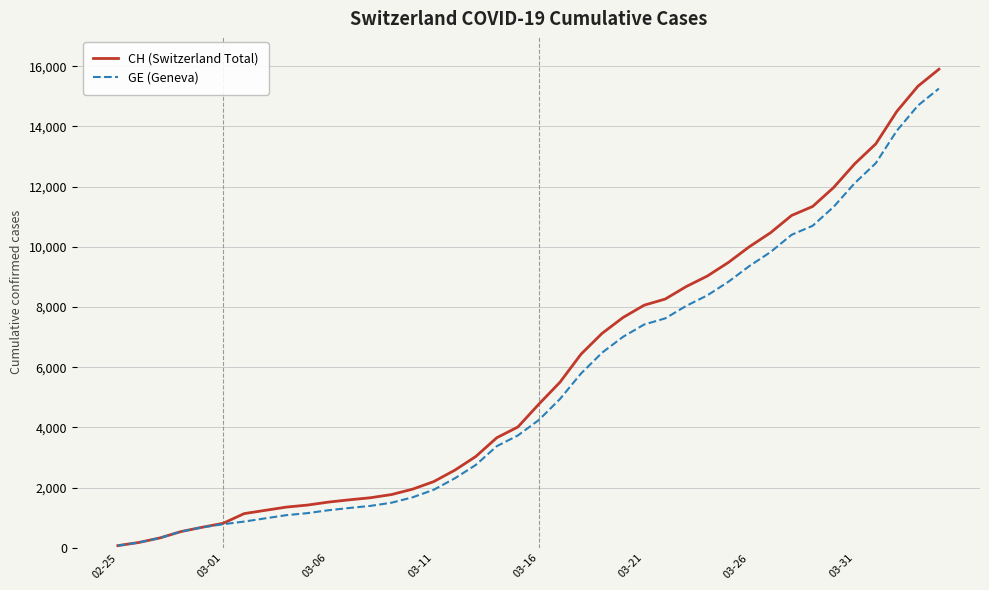

At how many categories does at least one series exceed 4977?

19